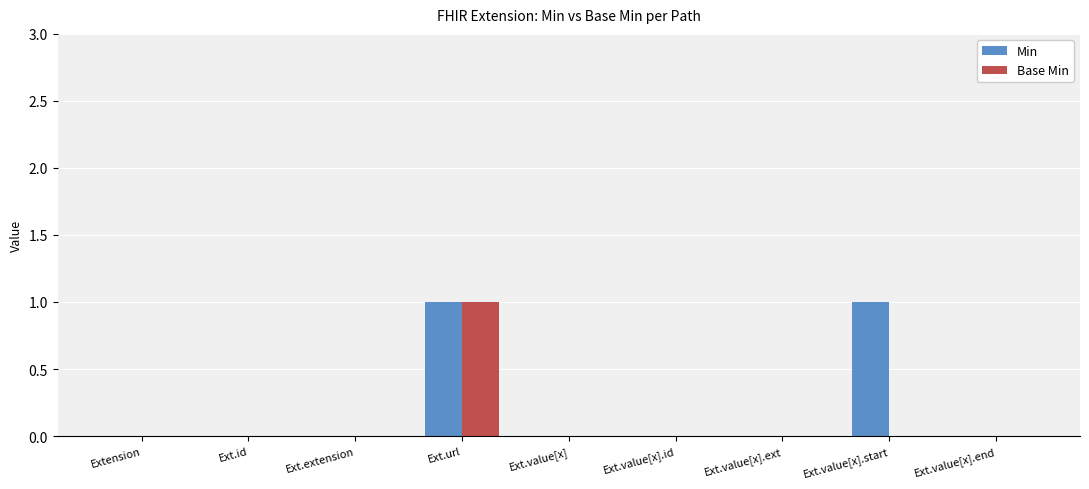

Between Ext.value[x].id and Ext.value[x].start, which series saw the biggest shift?

Min